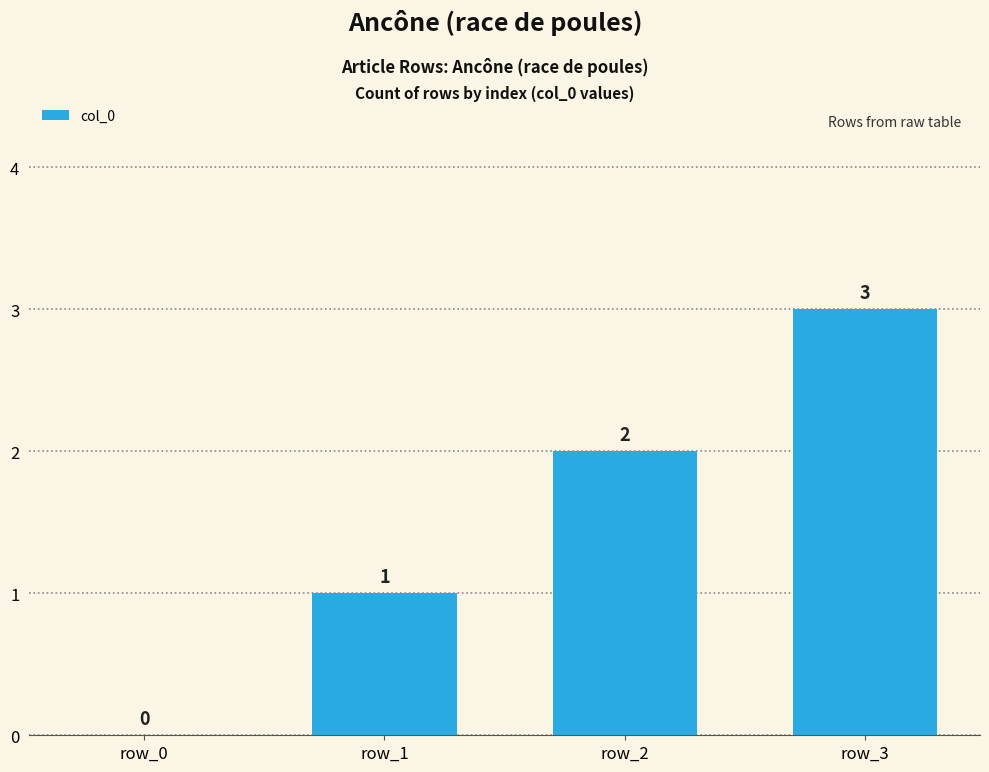

What is the sum of the values at row_3 and row_0?

3